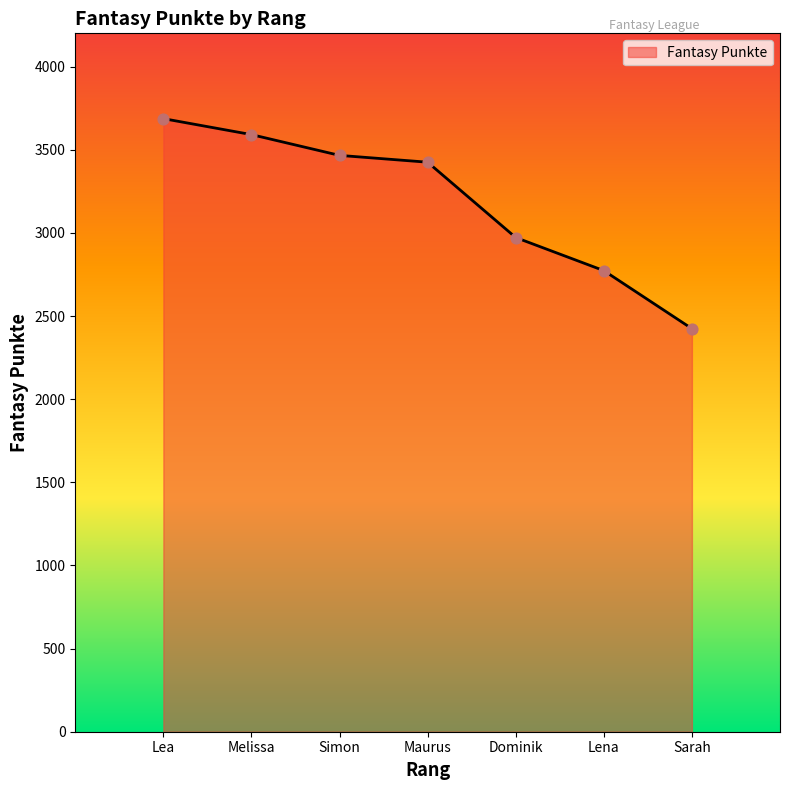

What is the change in value from Maurus to Sarah?

-1001